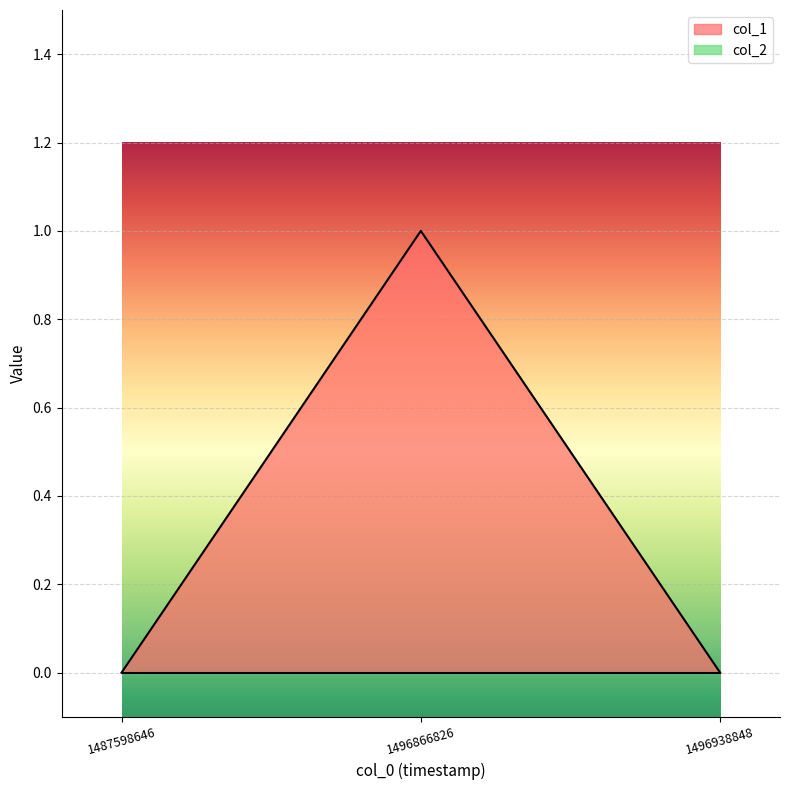

Reading left to right, transcribe all the data shown in this chart.

0	1	0